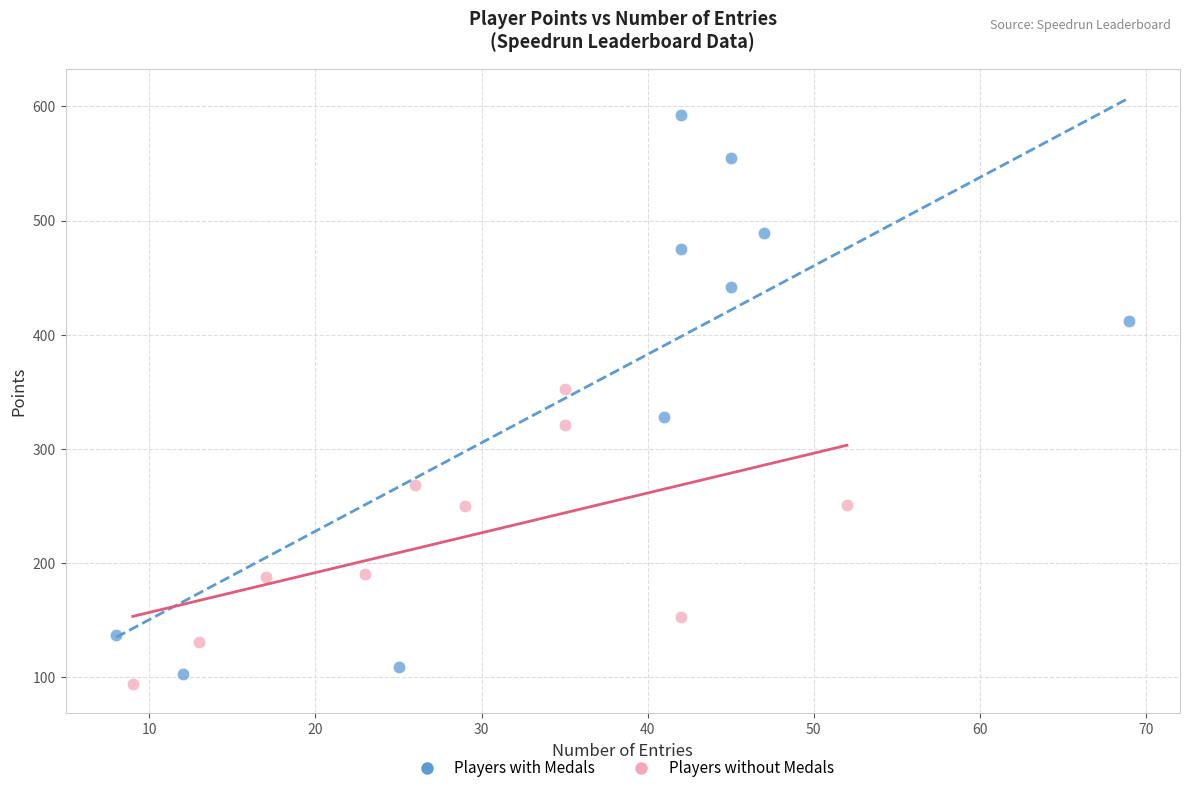

Which series contains the highest Y value?

Players with Medals